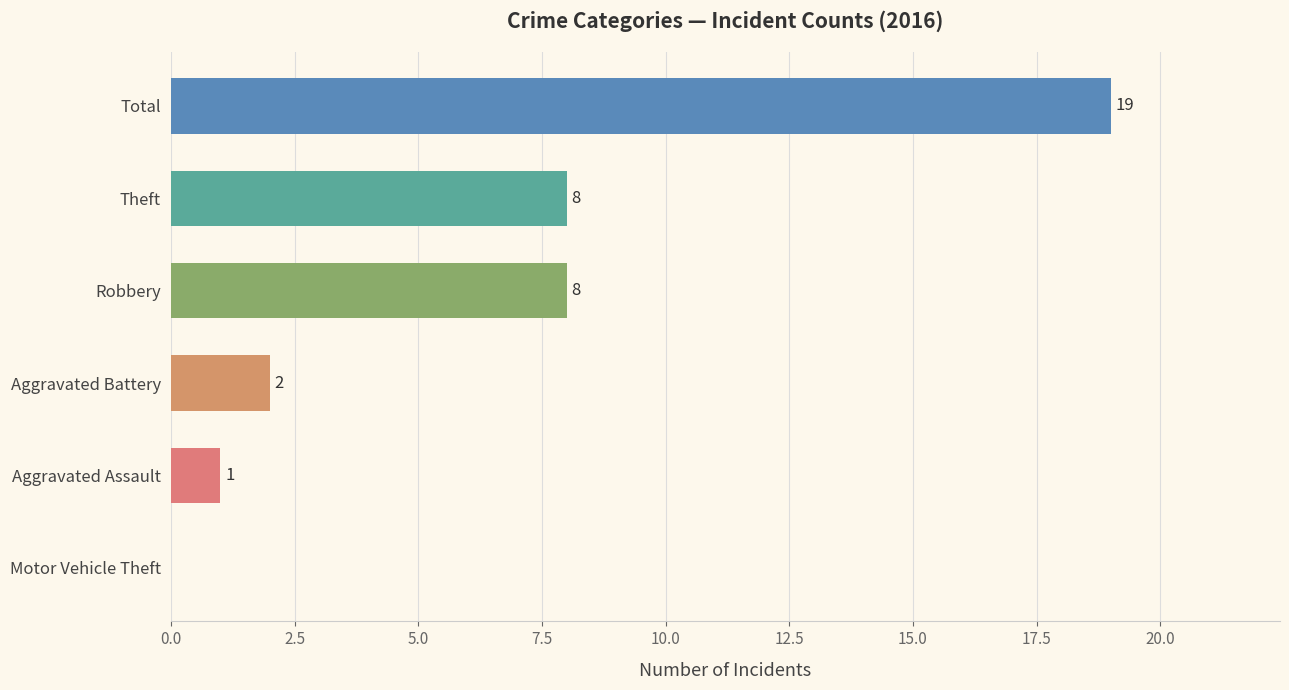

At which category does the chart reach its peak across all series?

Total